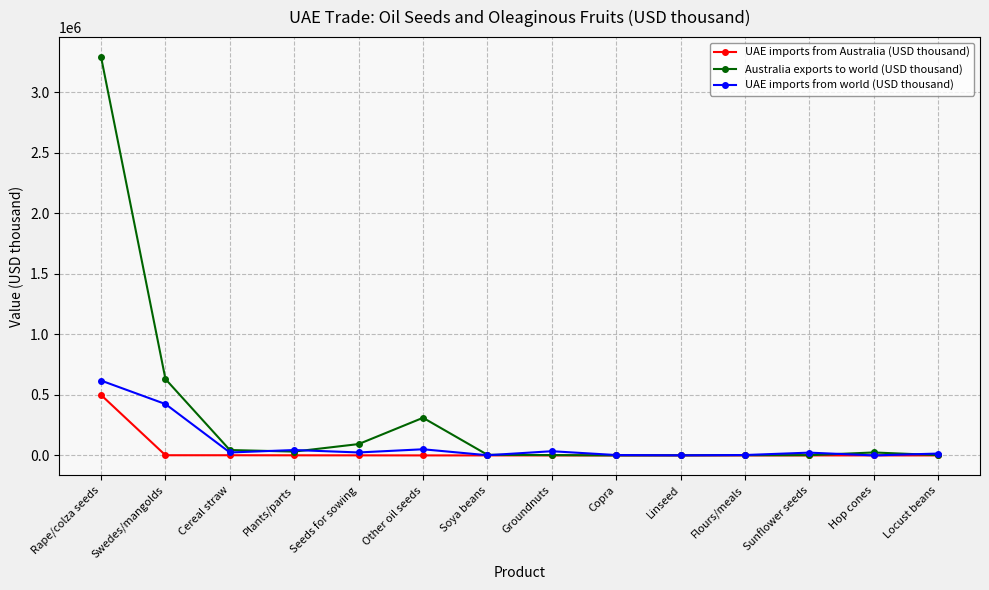

Which category has the highest value across all series?

Rape/colza seeds